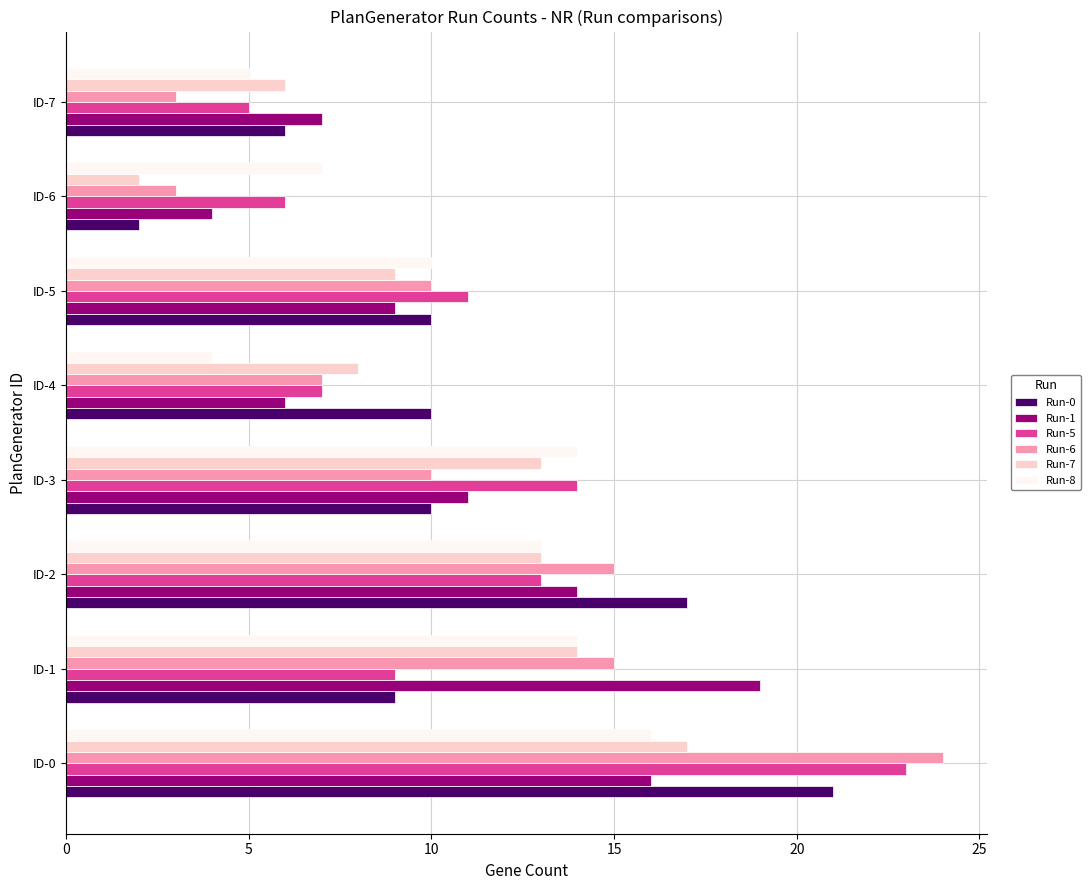

What is the sum of all Run-7 values?

82